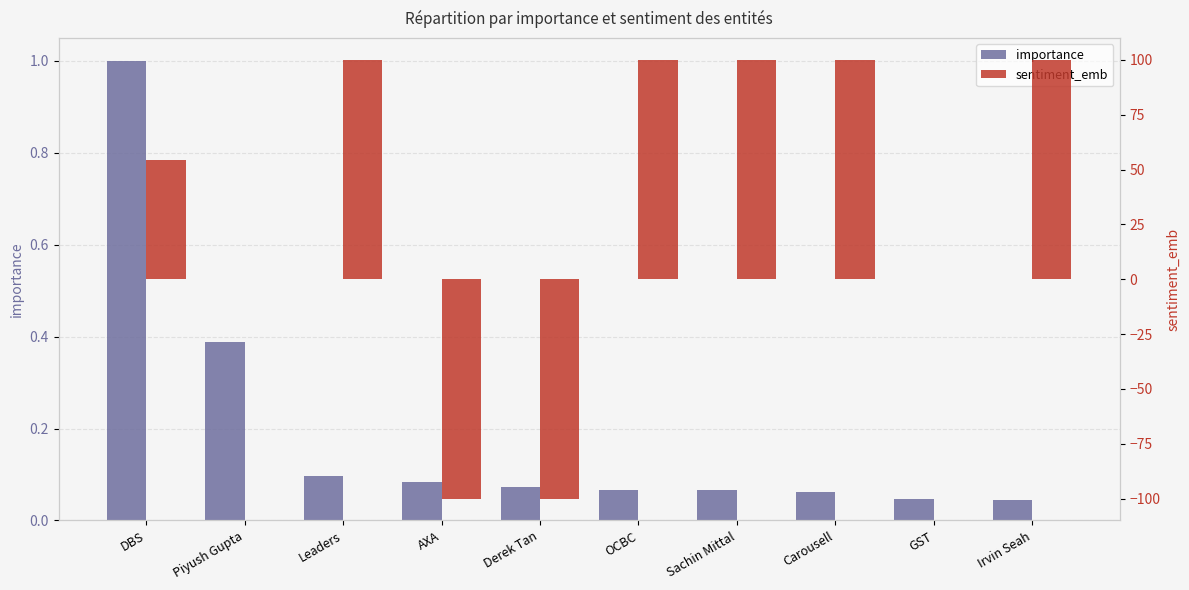

What is the maximum value for importance?

1.0